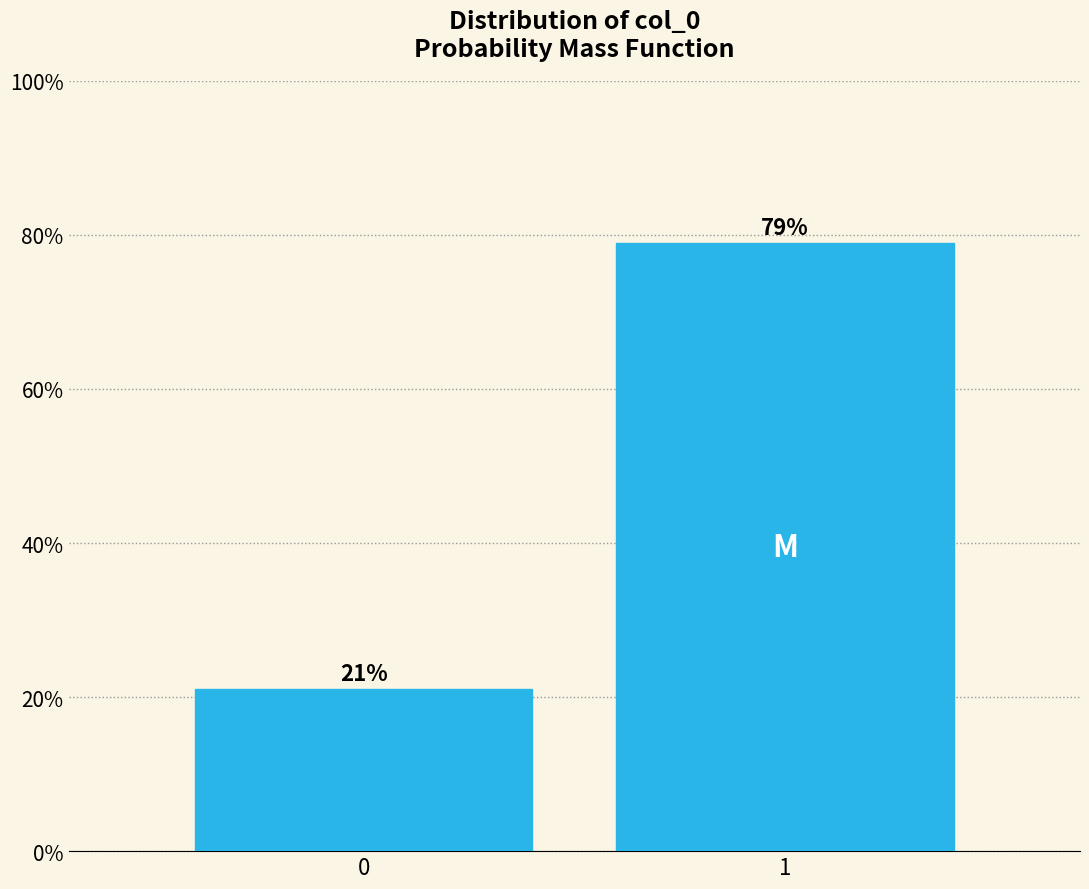

What is the maximum value shown in the chart?

78.9